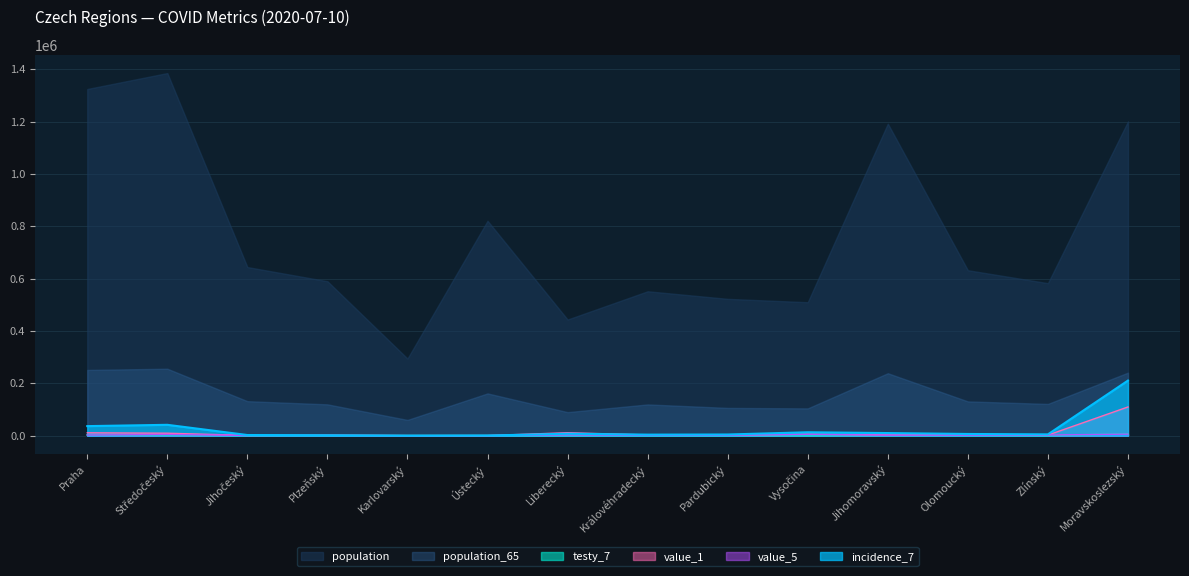

What is the value of the incidence_7 point at the 13th from the left?

5000.0